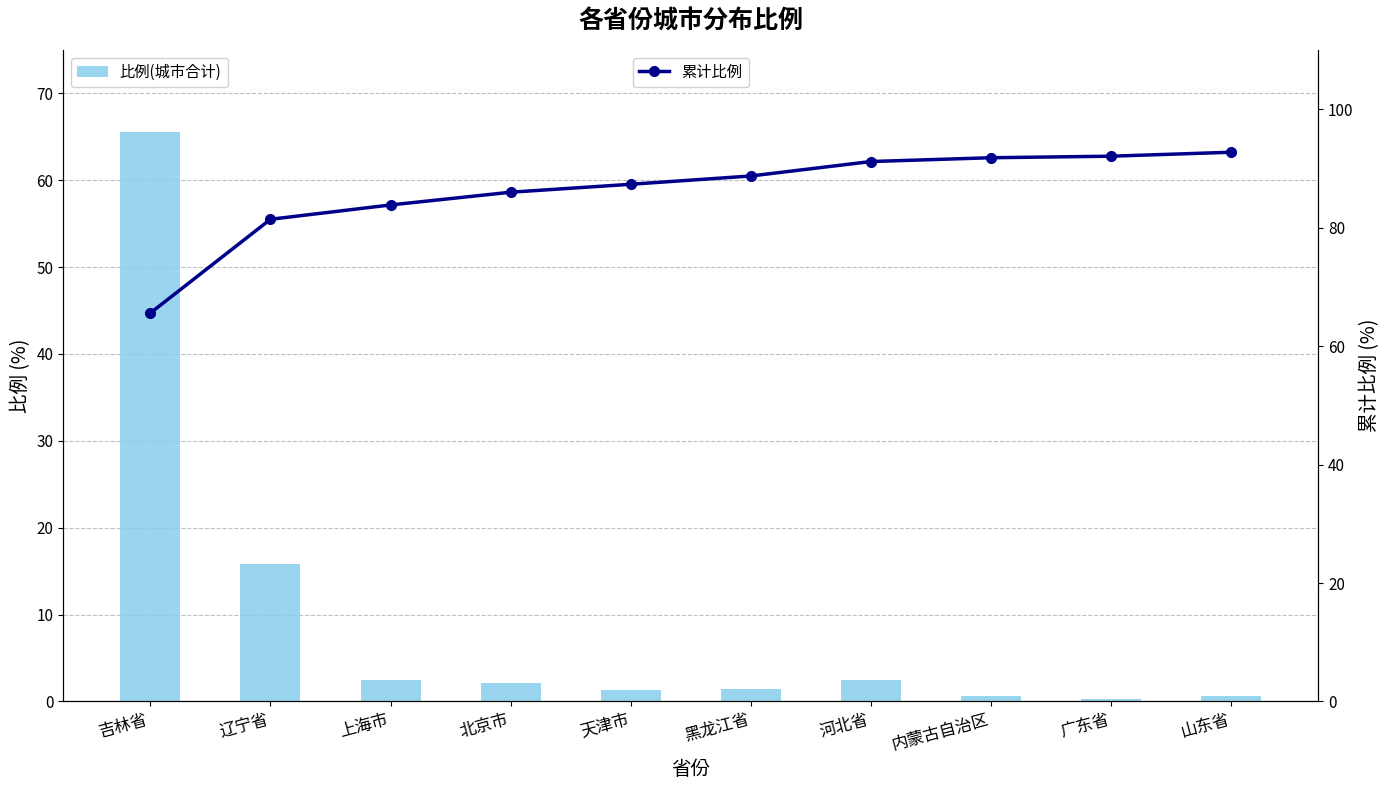

List the series in order of their overall mean, highest first.

累计比例, 比例(城市合计)